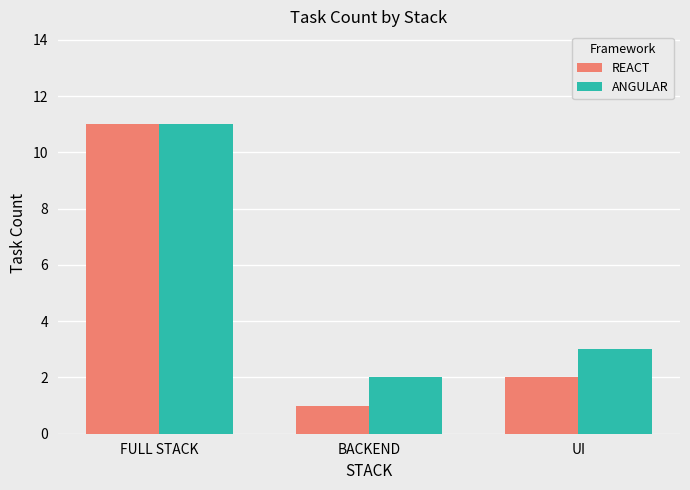

What is the label of the 2nd bar from the left?

BACKEND